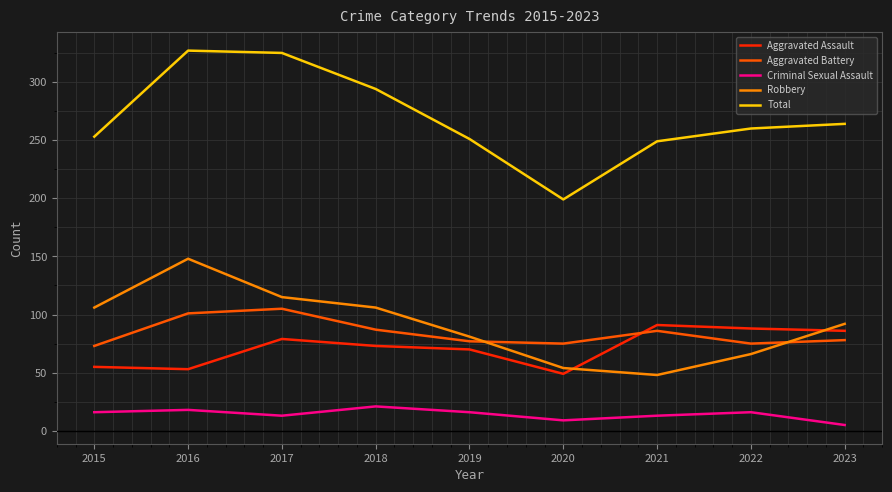

True or false: Aggravated Battery and Criminal Sexual Assault cross at least once.

False